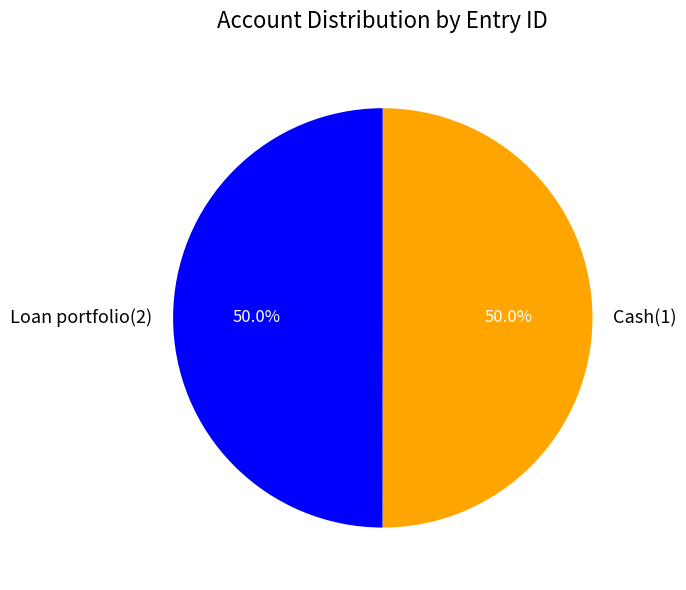

What is the ratio of the value at Cash(1) to the value at Loan portfolio(2)?

1.0